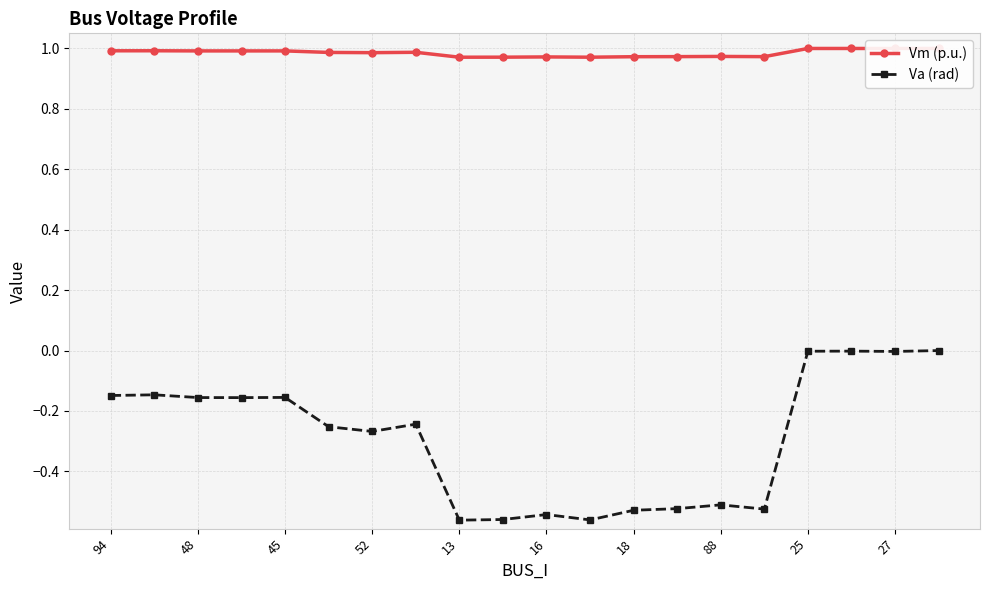

True or false: Va (rad) and Vm (p.u.) cross at least once.

False